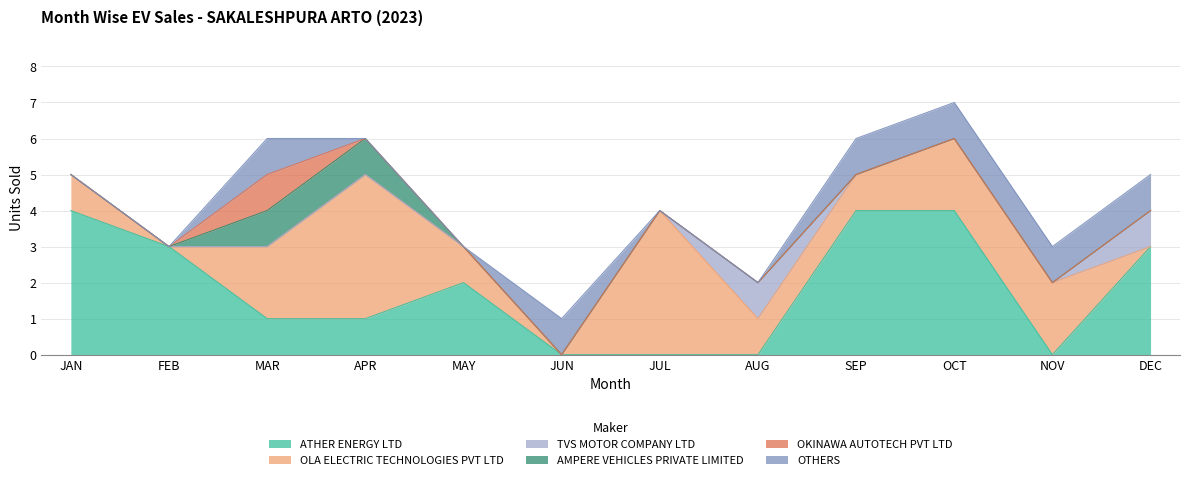

What is the difference between the highest and lowest values at NOV?

2